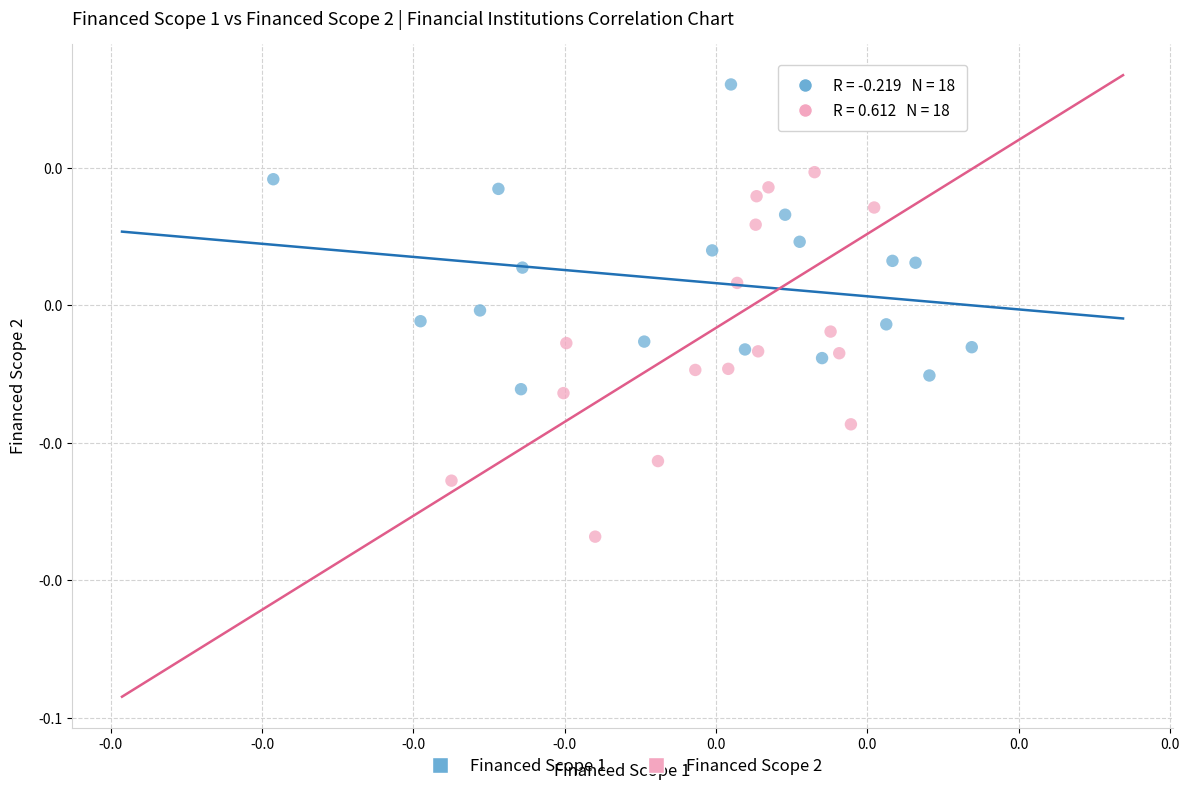

Which series reaches the minimum Y coordinate?

Financed Scope 2